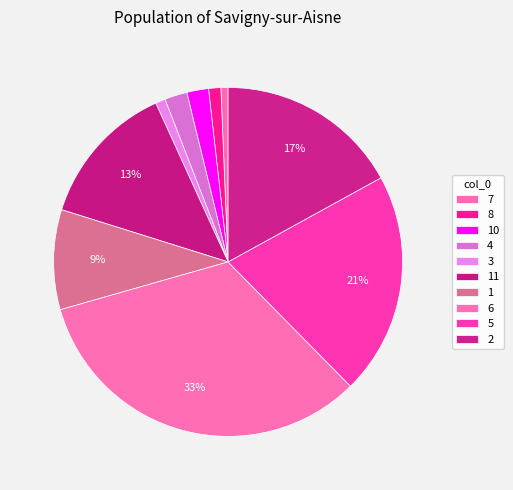

How many segments does this pie chart have?

10